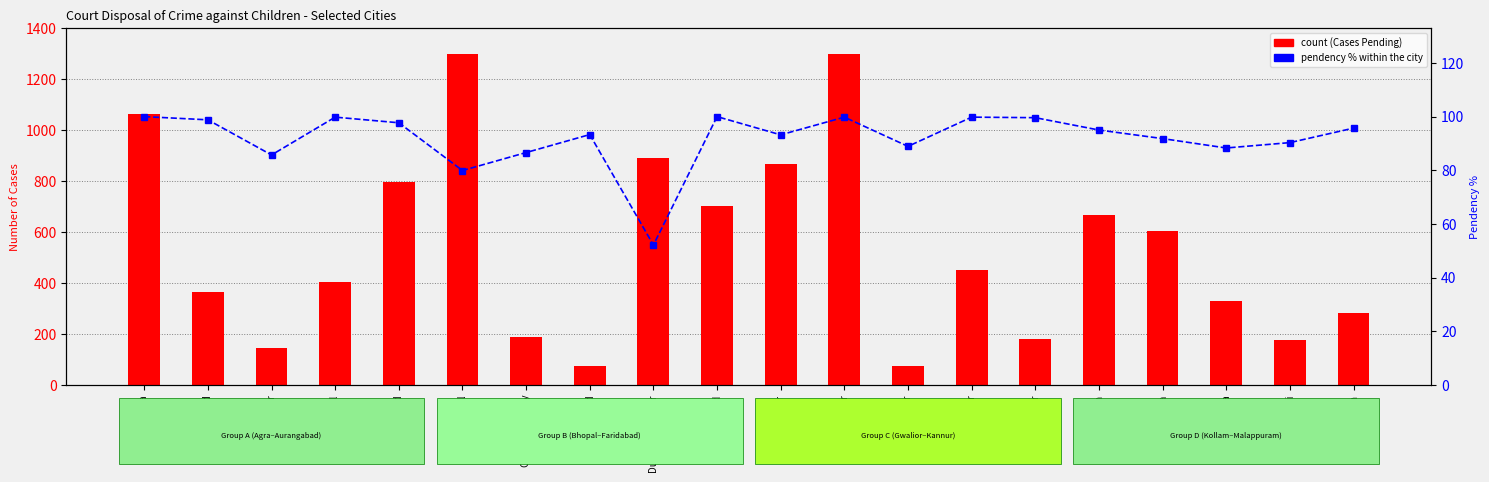

At how many categories does at least one series exceed 546?

9